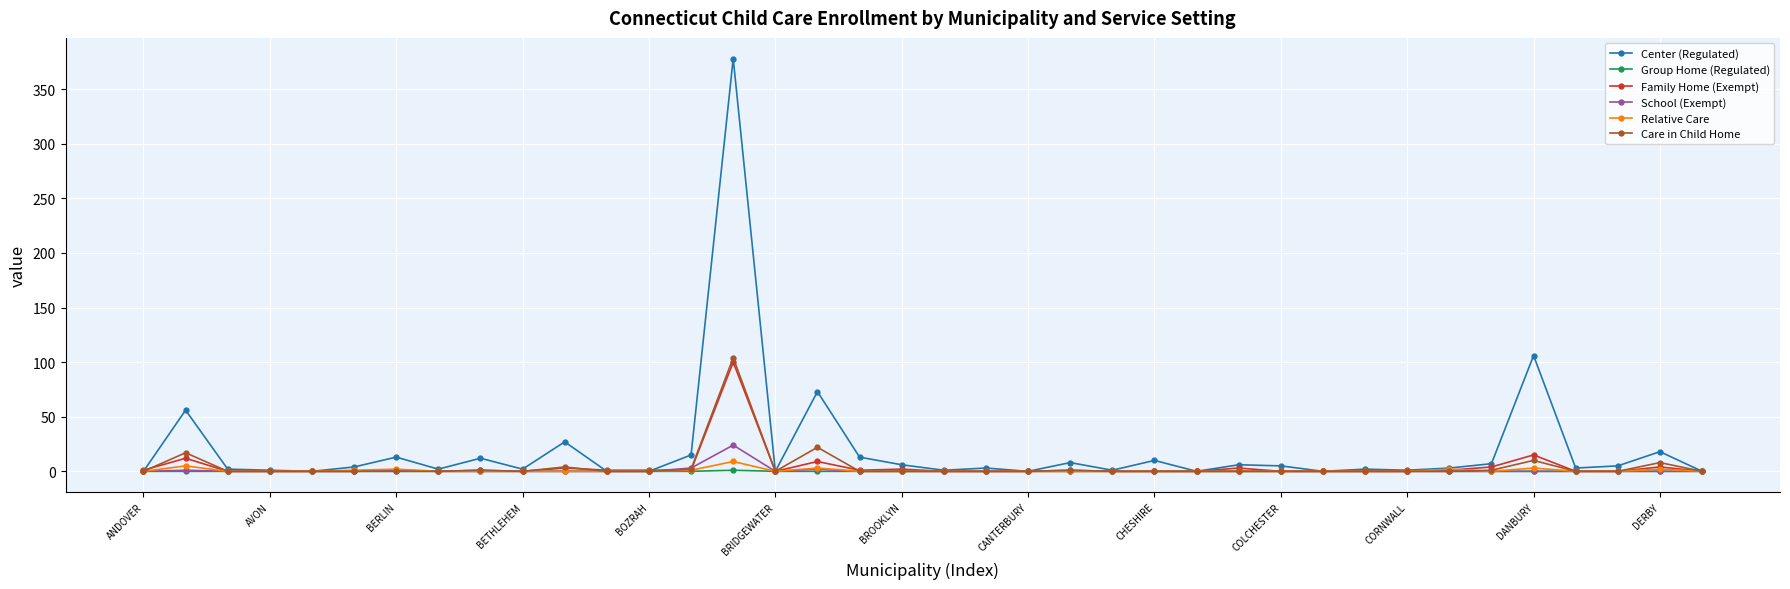

True or false: Center (Regulated) has more than 2 points higher than both neighbors.

True